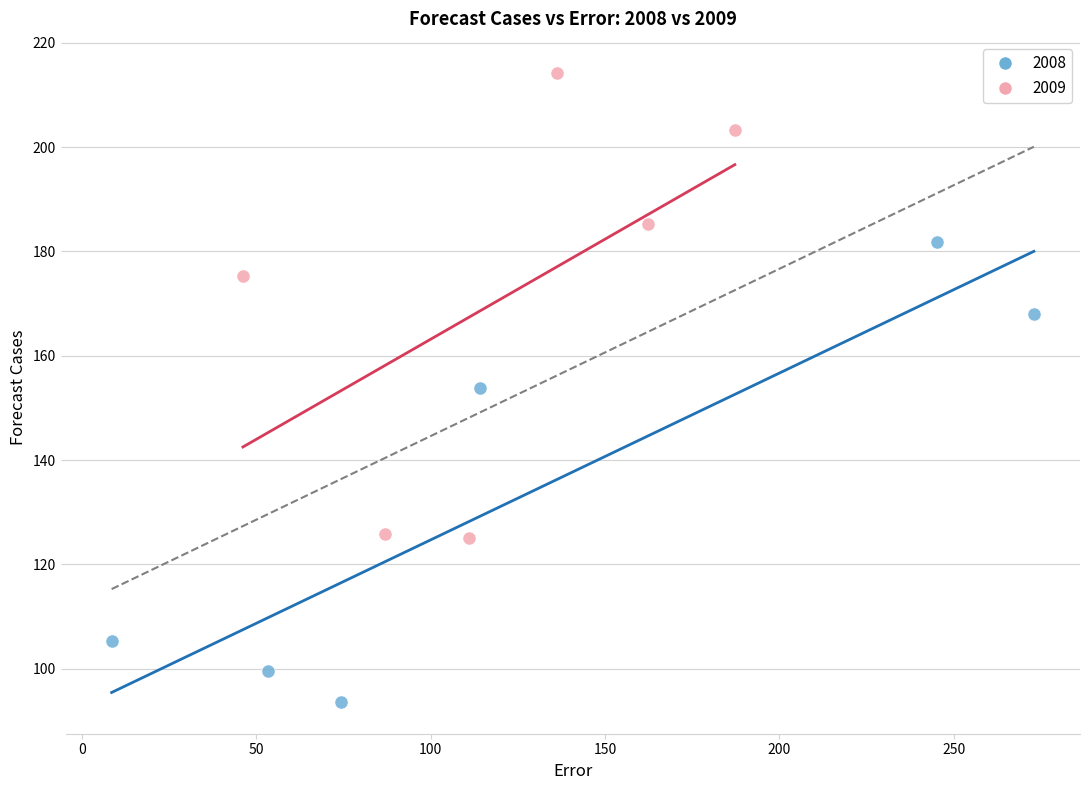

Which series reaches the minimum Y coordinate?

2008